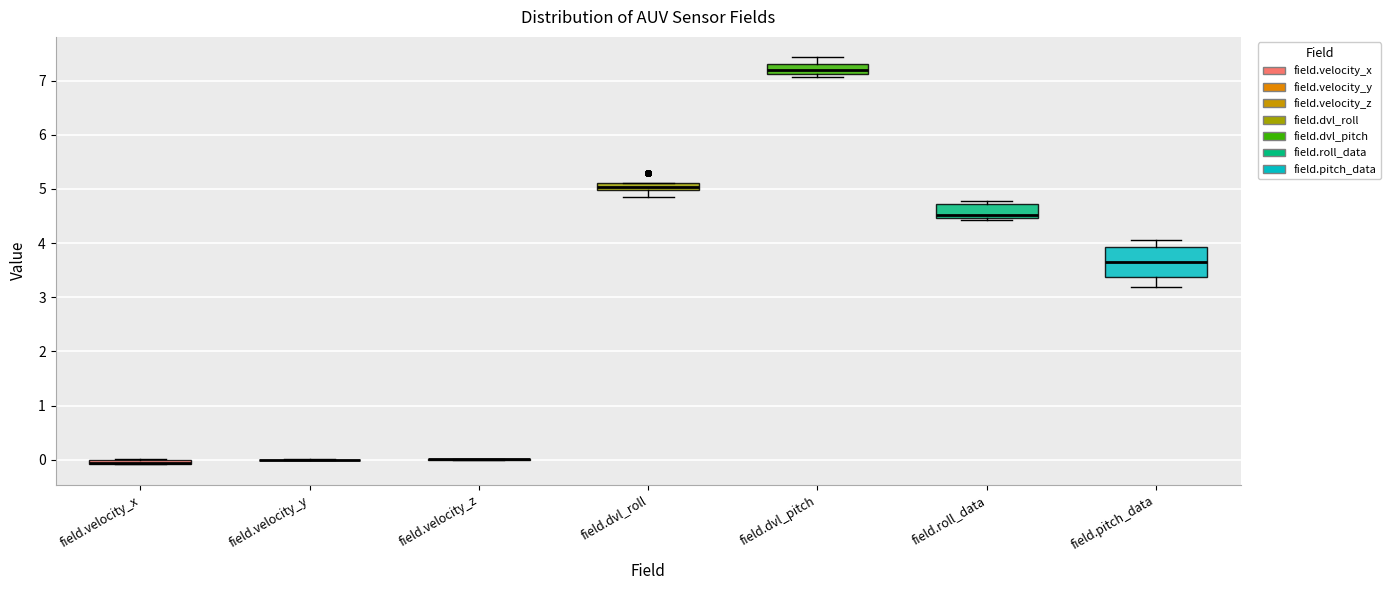

Where is the lower edge of the box for field.dvl_pitch on the y-axis? The values are not printed on the chart, so give them approximately, as read against the axis.

7.1